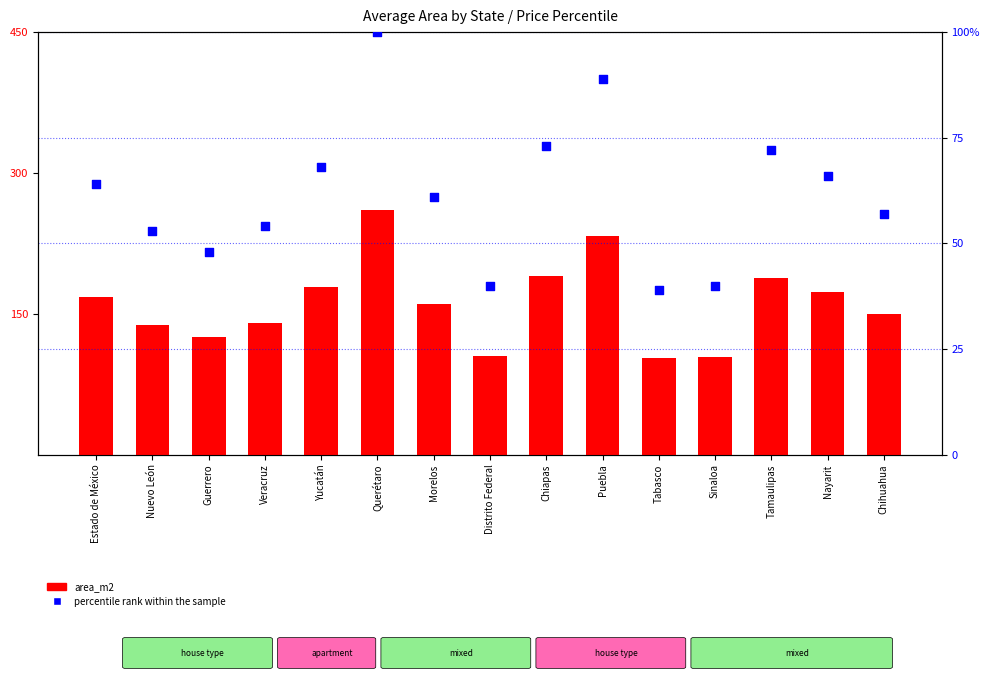

What are all the series names shown in the legend?

area_m2, percentile rank within the sample